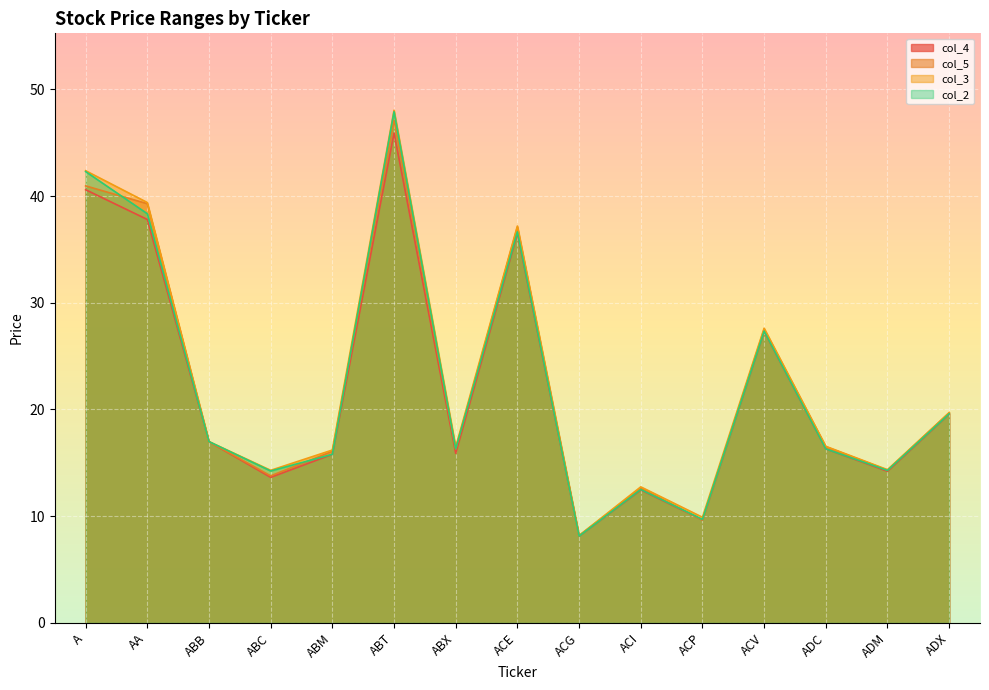

True or false: col_3 and col_4 cross at least once.

False